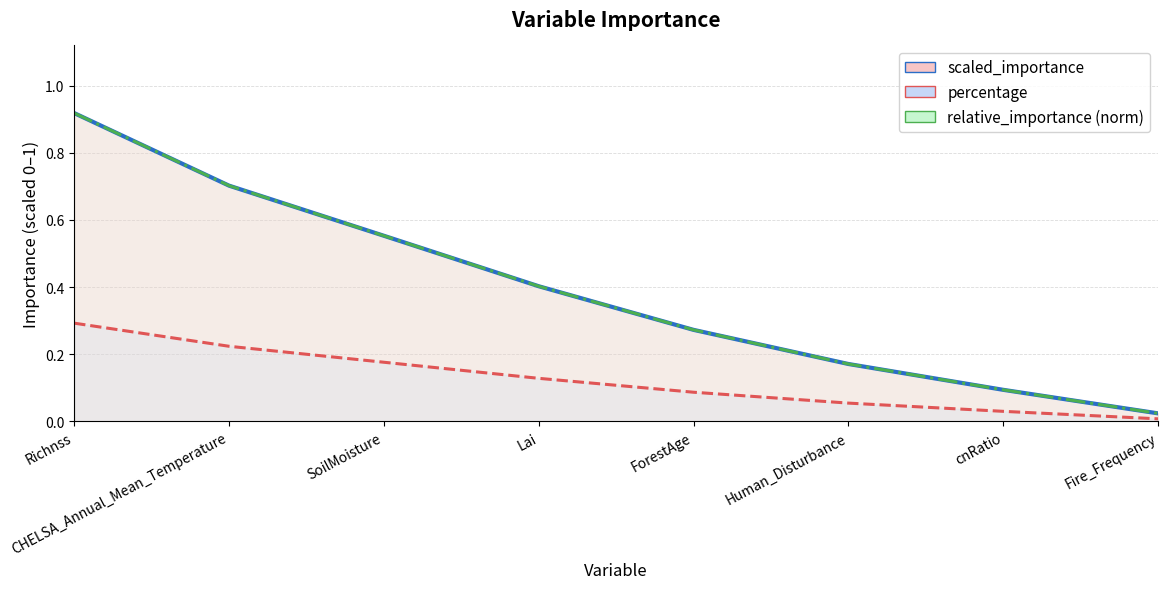

At Fire_Frequency, list the series in order from largest to smallest.

scaled_importance, relative_importance, percentage